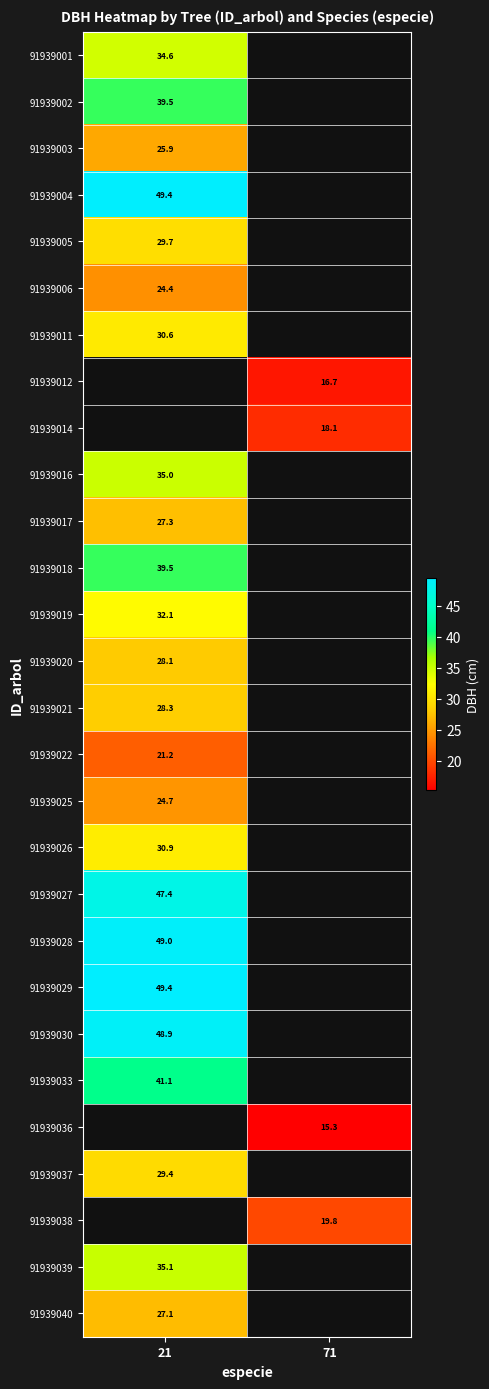

Which has a higher value, 71 or 21?

21